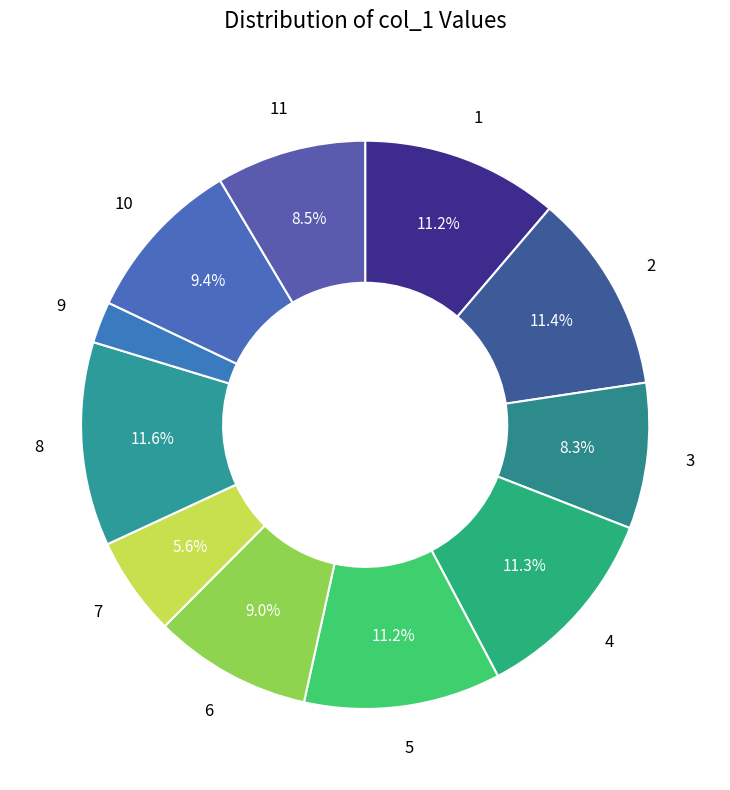

Rank the categories by value from highest to lowest.

8, 2, 4, 1, 5, 10, 6, 11, 3, 7, 9